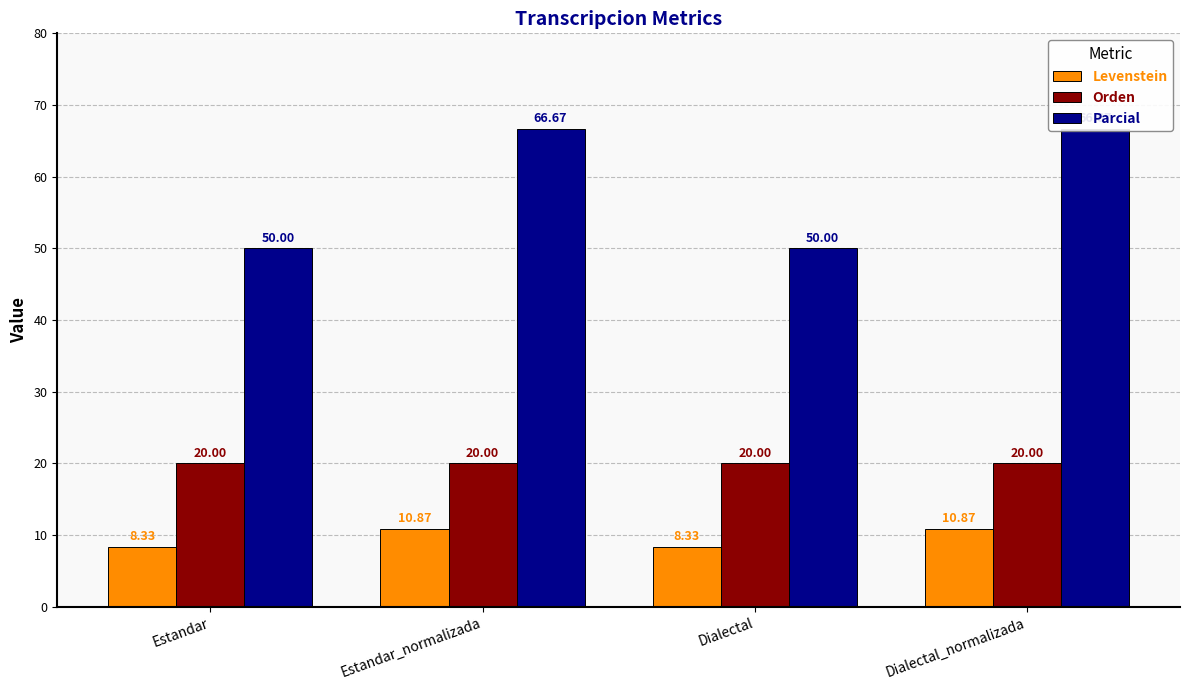

What is the sum of all Orden values?

80.0